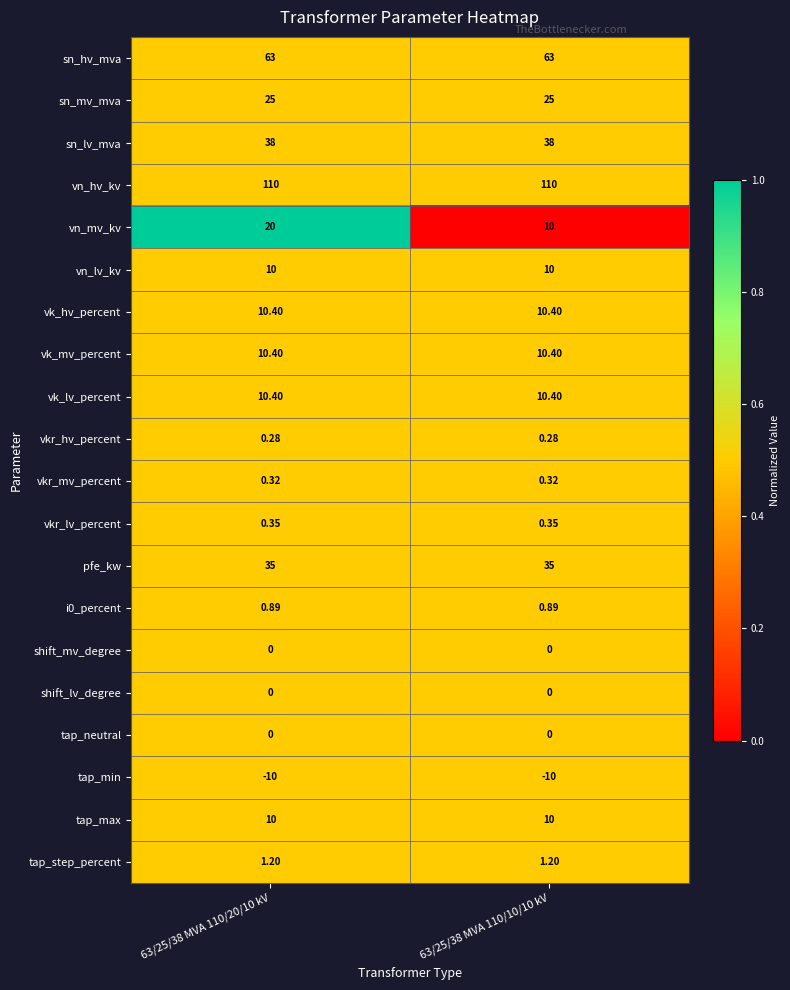

How many series are shown in this chart?

20